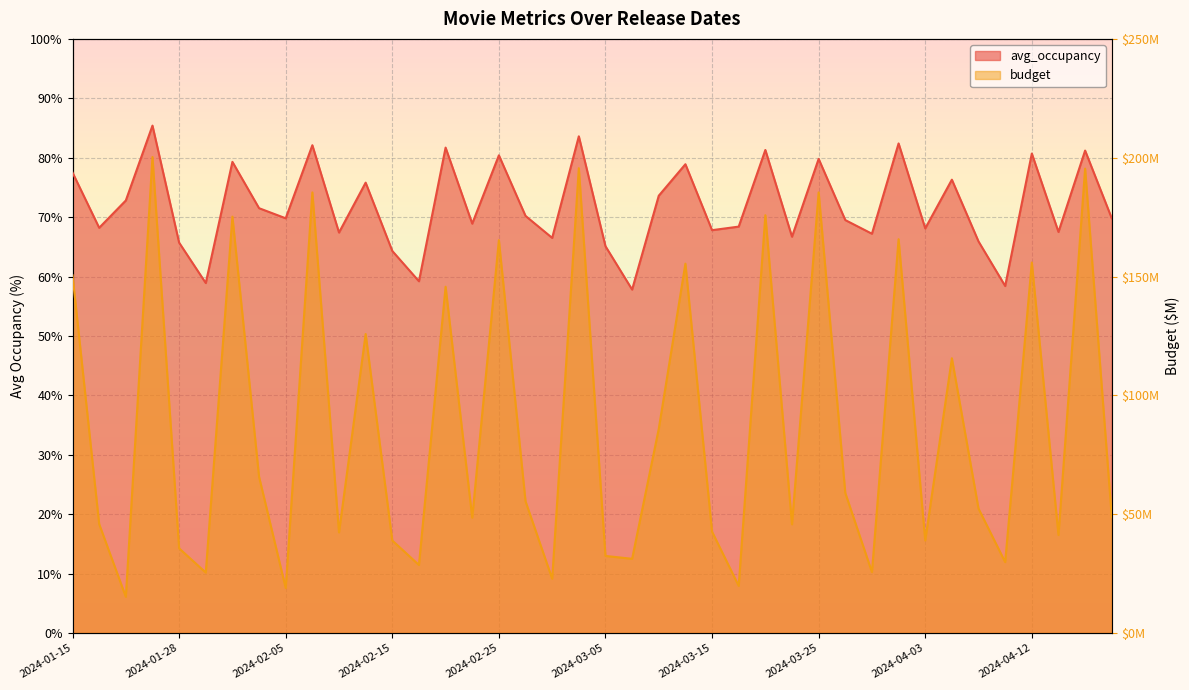

What is the difference between the maximum and minimum values in the avg_occupancy series?

27.6